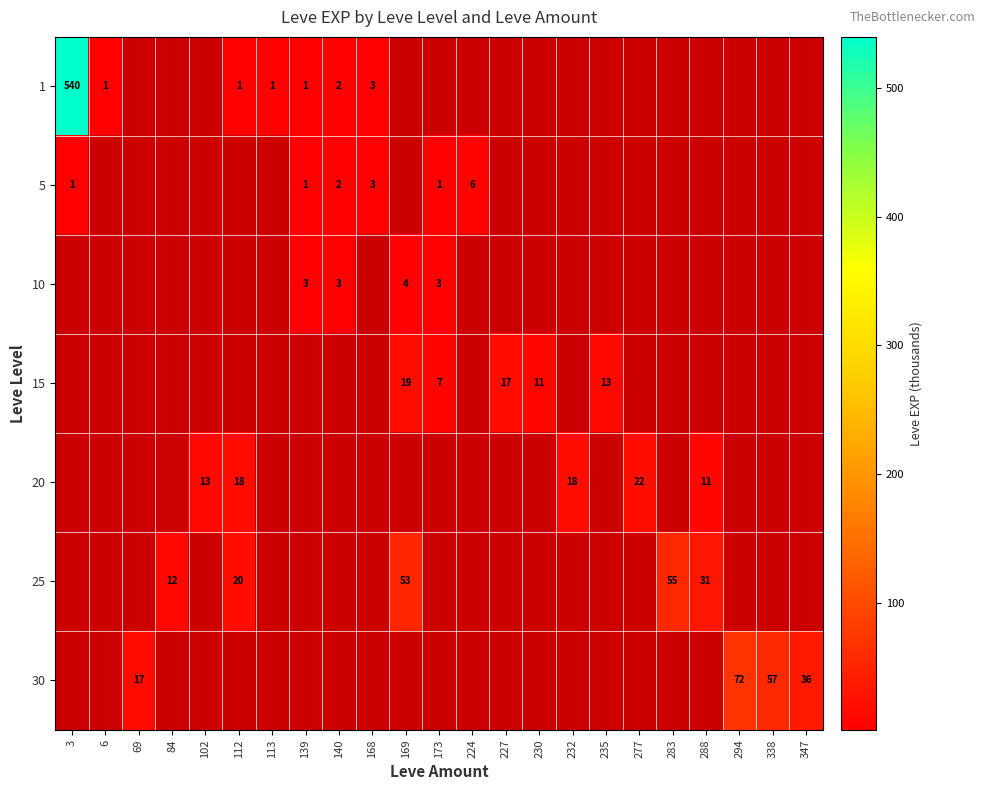

Is it true that 20 equals 7 at 112?

False